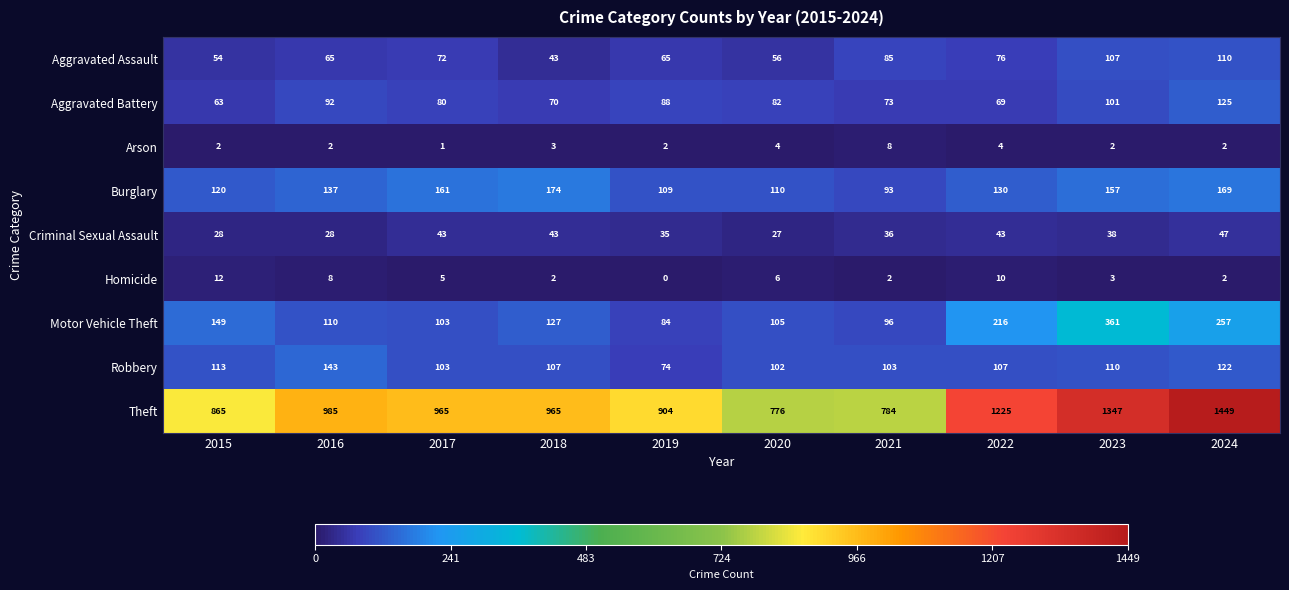

Is it true that Theft equals 190 at 2015?

False